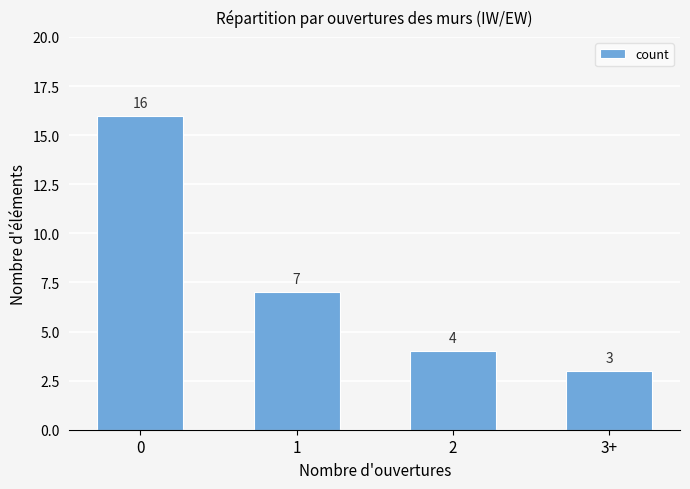

List the labels in order of value, largest first.

0, 1, 2, 3+